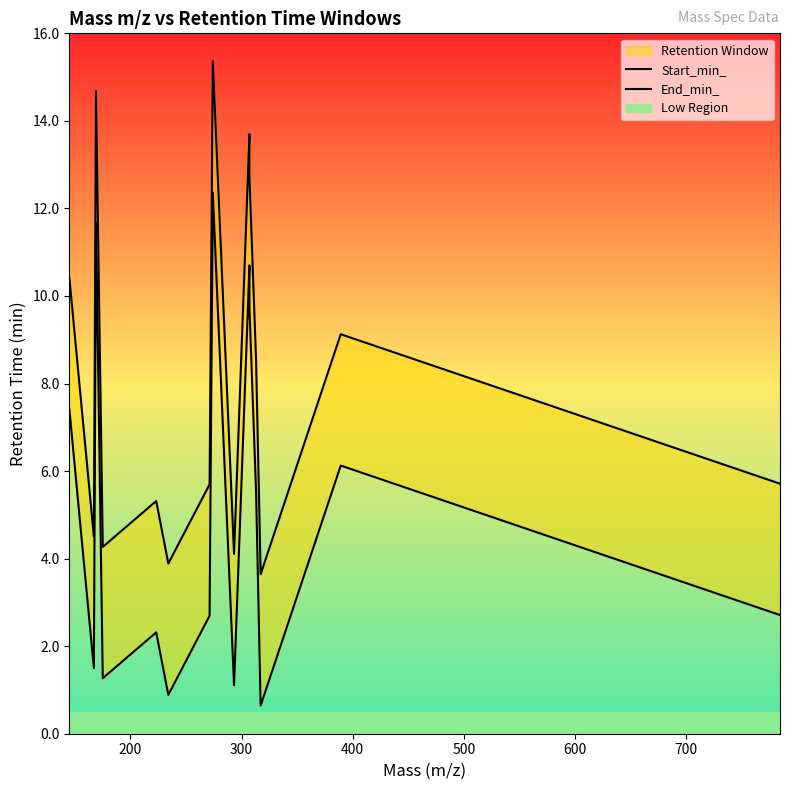

Rank the series at 300 from lowest to highest value.

Start_min_, End_min_